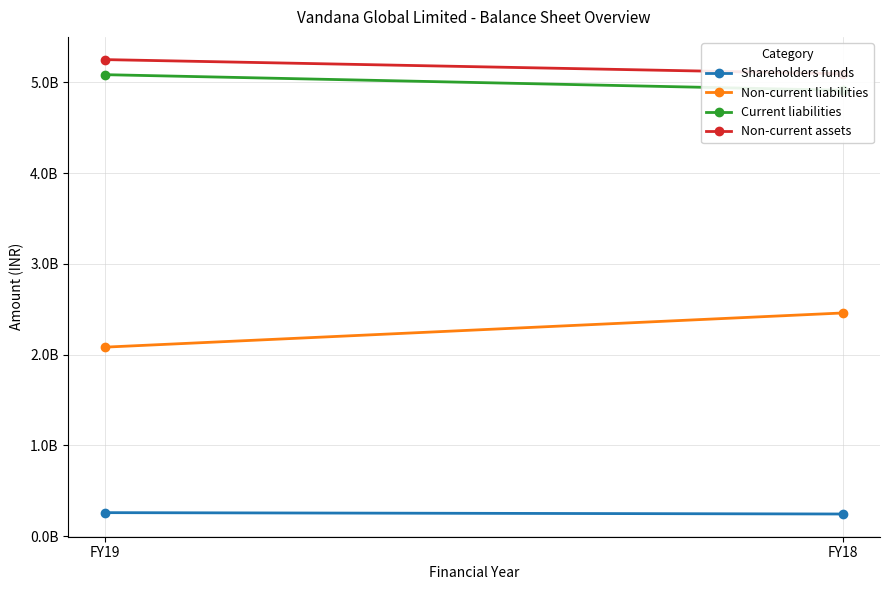

Which series changed the most between FY19 and FY18?

Non-current liabilities